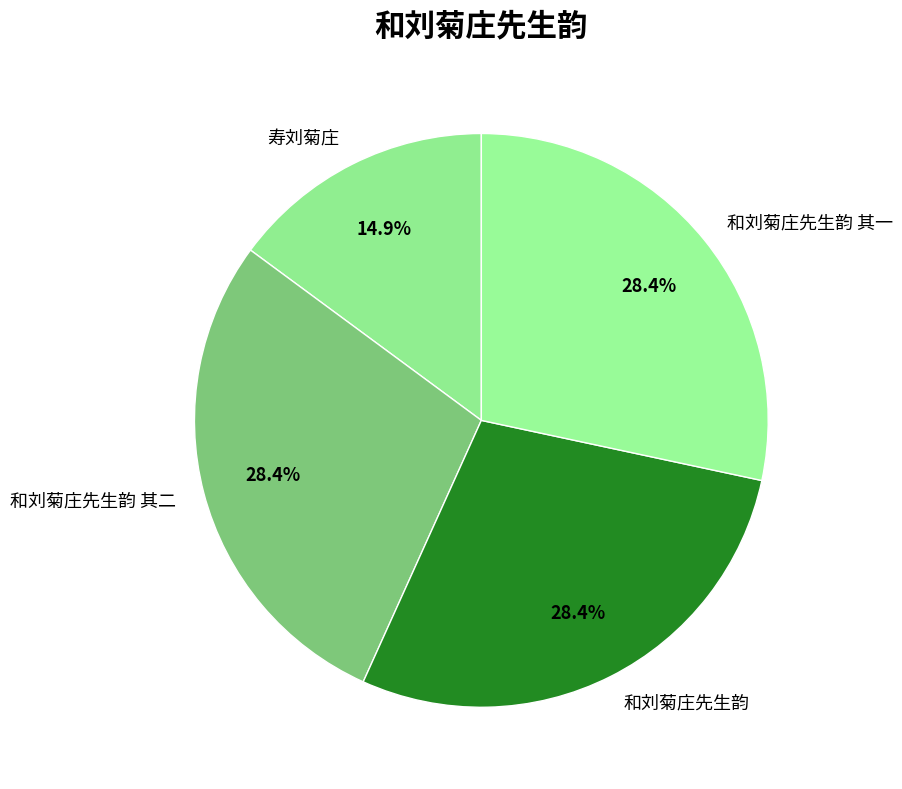

Is the sum of 和刘菊庄先生韵 其一 and 寿刘菊庄 greater than half?

No